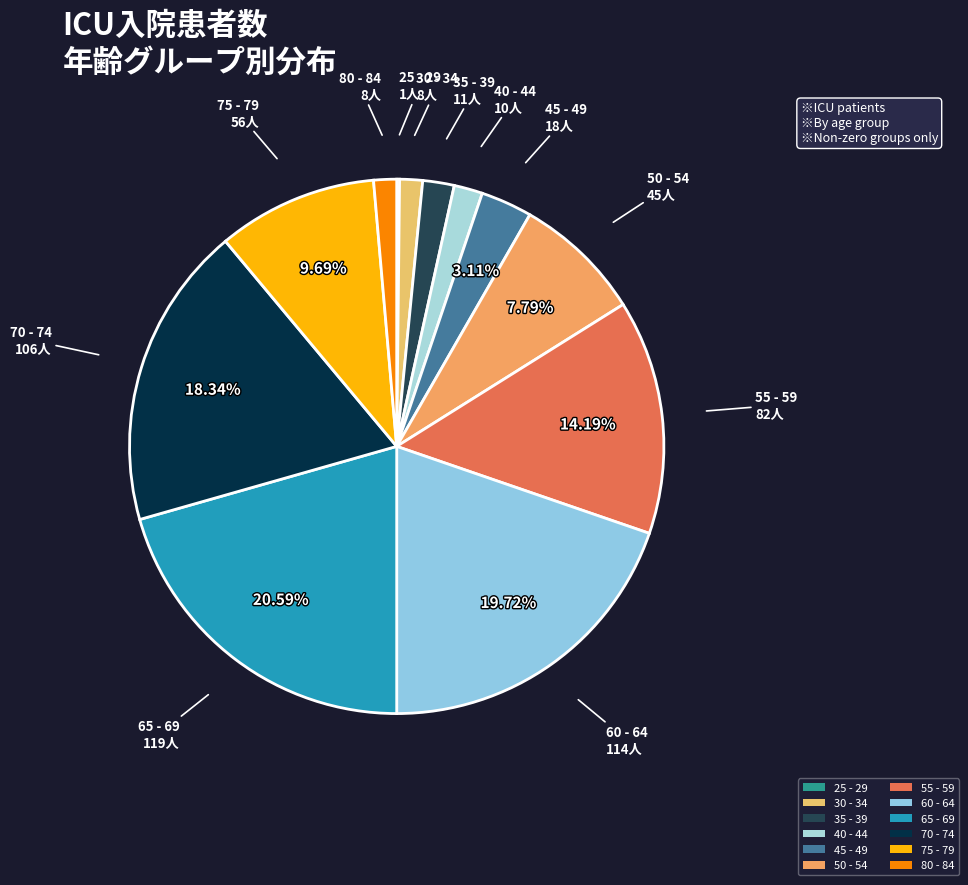

Combined, do 40 - 44 and 60 - 64 account for over 50%?

No